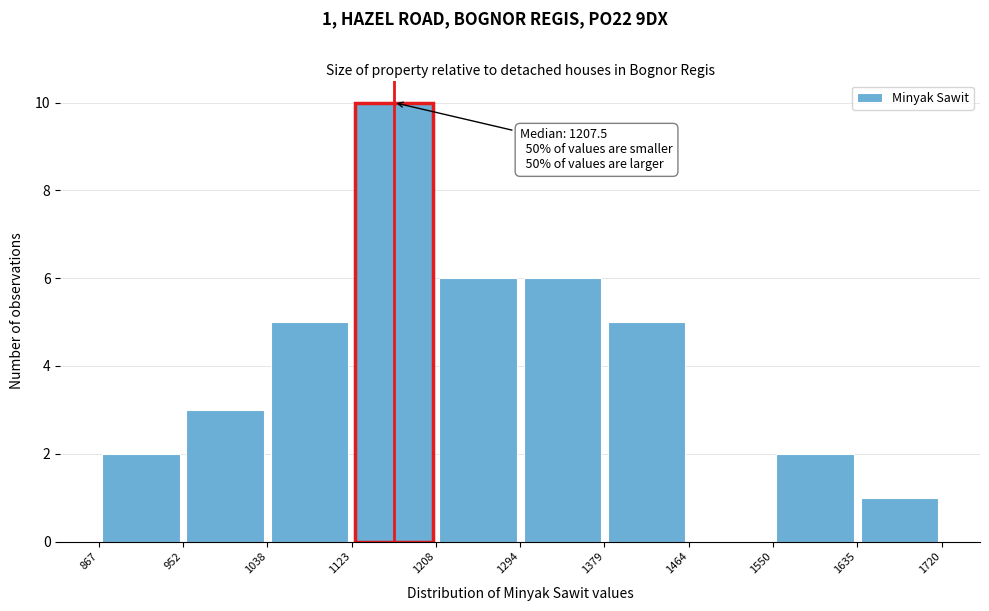

Over which range of the x-axis is the bar tallest?

1123 to 1208